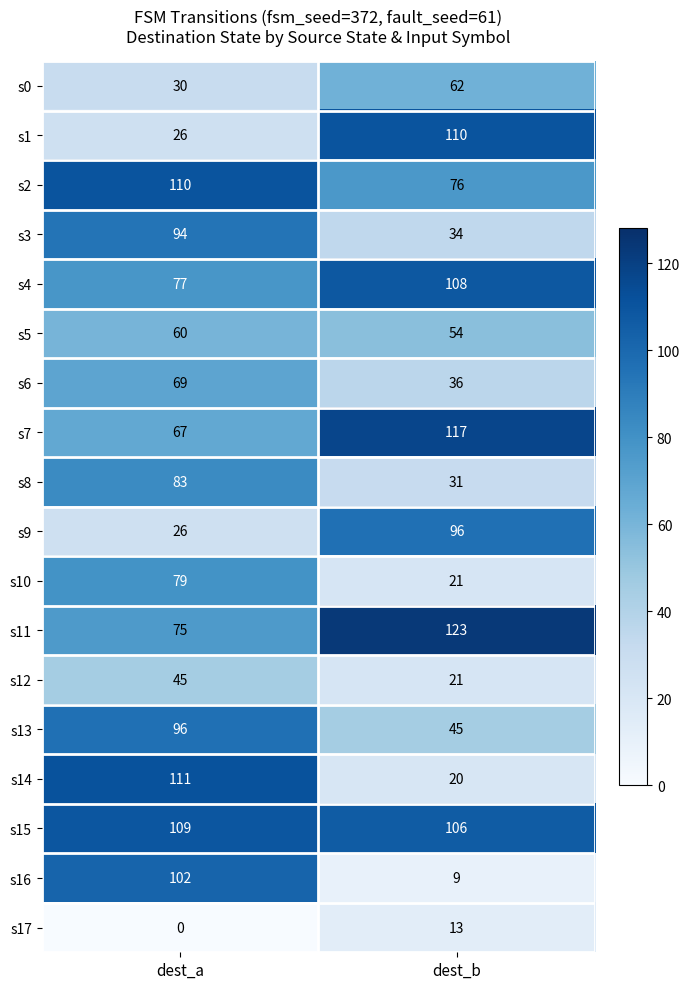

What is the greatest value displayed?

123